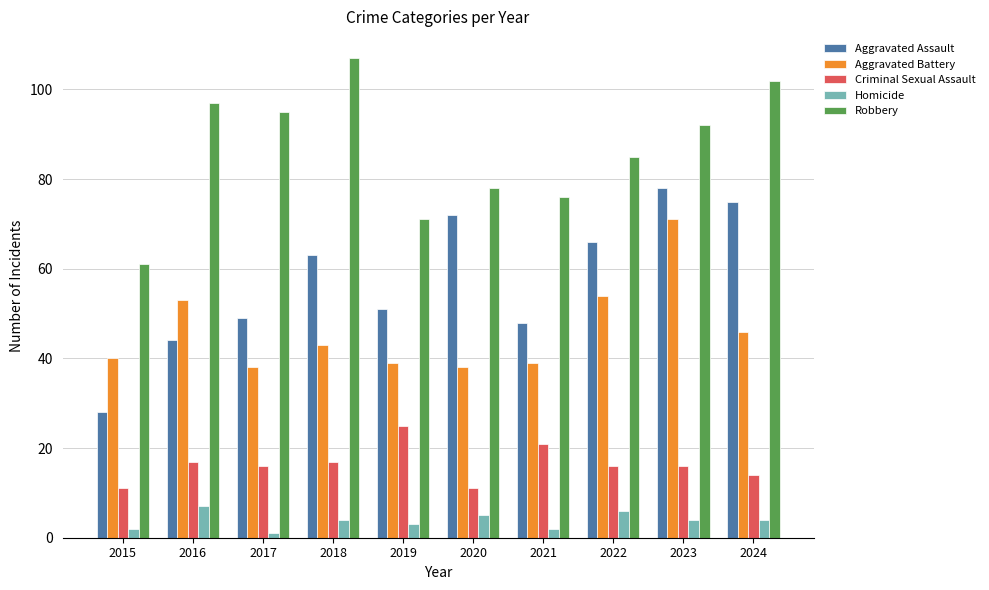

Reading left to right, what are all the values shown in this chart?

Aggravated Assault: 28	44	49	63	51	72	48	66	78	75
Aggravated Battery: 40	53	38	43	39	38	39	54	71	46
Criminal Sexual Assault: 11	17	16	17	25	11	21	16	16	14
Homicide: 2	7	1	4	3	5	2	6	4	4
Robbery: 61	97	95	107	71	78	76	85	92	102